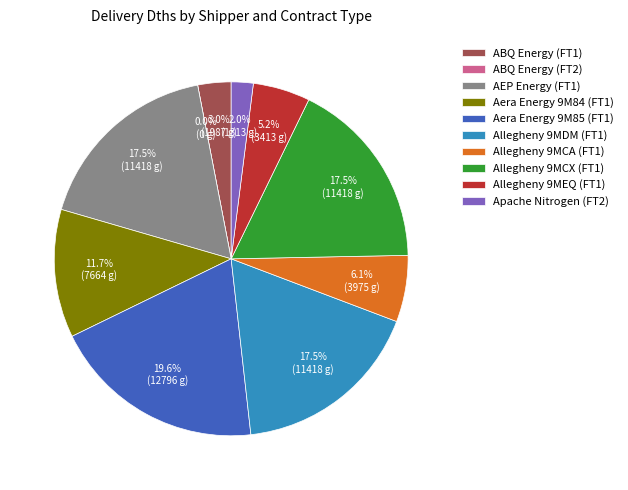

What is the total percentage of AEP_FT1 and Apache_FT2?

19.5%